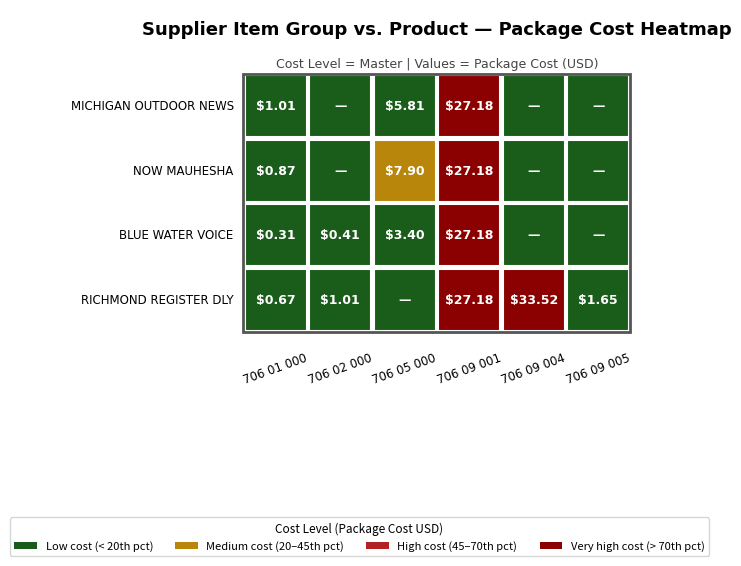

Reading left to right, what are all the values shown in this chart?

706 01 000: 0.7	0.3	0.9	1.0
706 02 000: 1.0	0.4	0.0	0.0
706 05 000: 0.0	3.4	7.9	5.8
706 09 001: 27.2	27.2	27.2	27.2
706 09 004: 33.5	0.0	0.0	0.0
706 09 005: 1.6	0.0	0.0	0.0